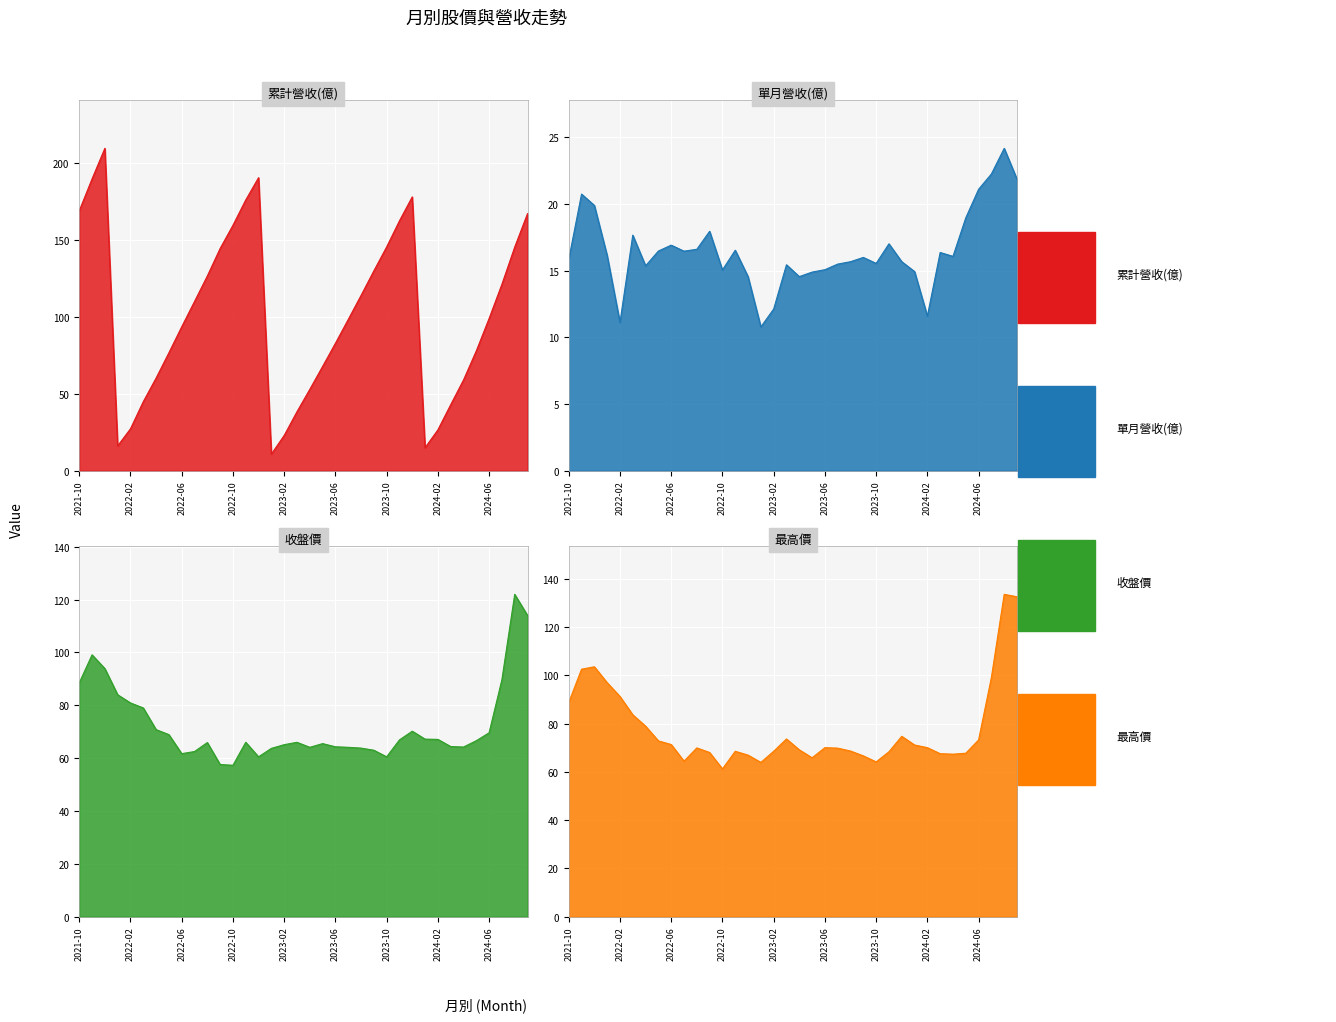

True or false: 單月營收(億) has a value of 6.1 at 2024-01.

False